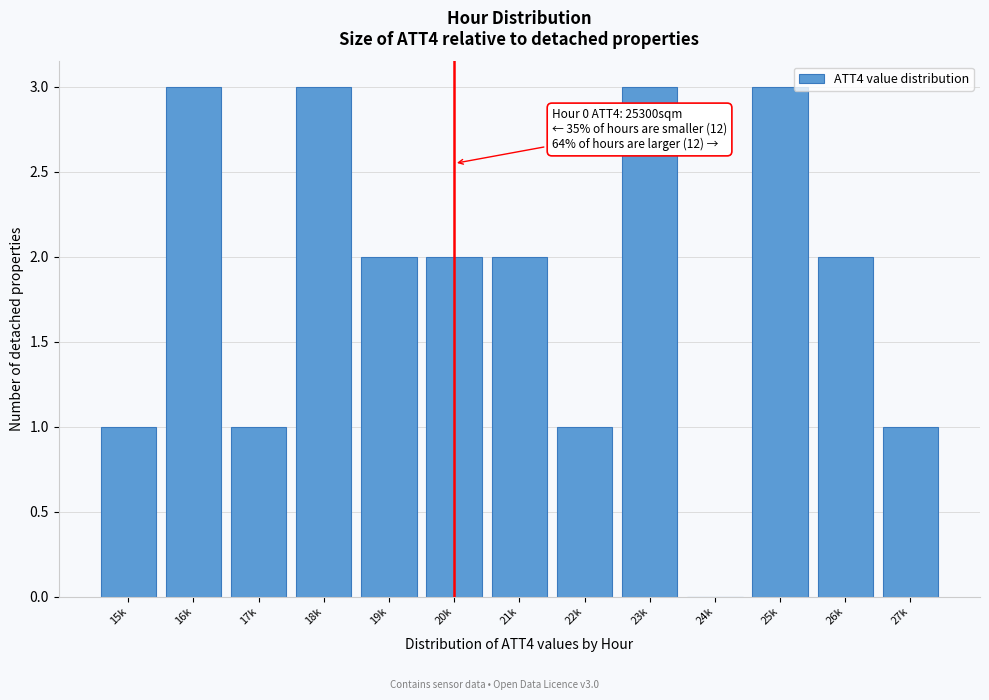

Reading right to left, what are all the values shown in this chart?

27k=1	26k=2	25k=3	24k=0	23k=3	22k=1	21k=2	20k=2	19k=2	18k=3	17k=1	16k=3	15k=1